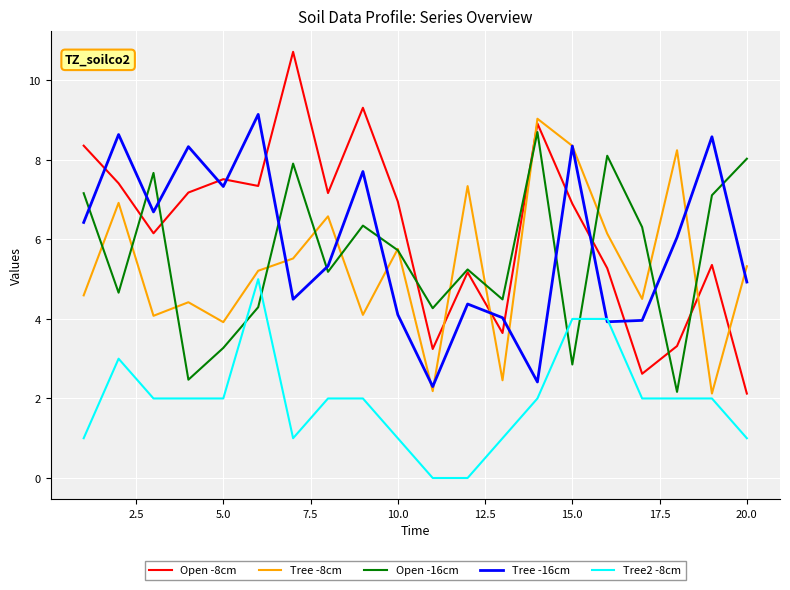

Which series has the widest spread of values?

Open -8cm